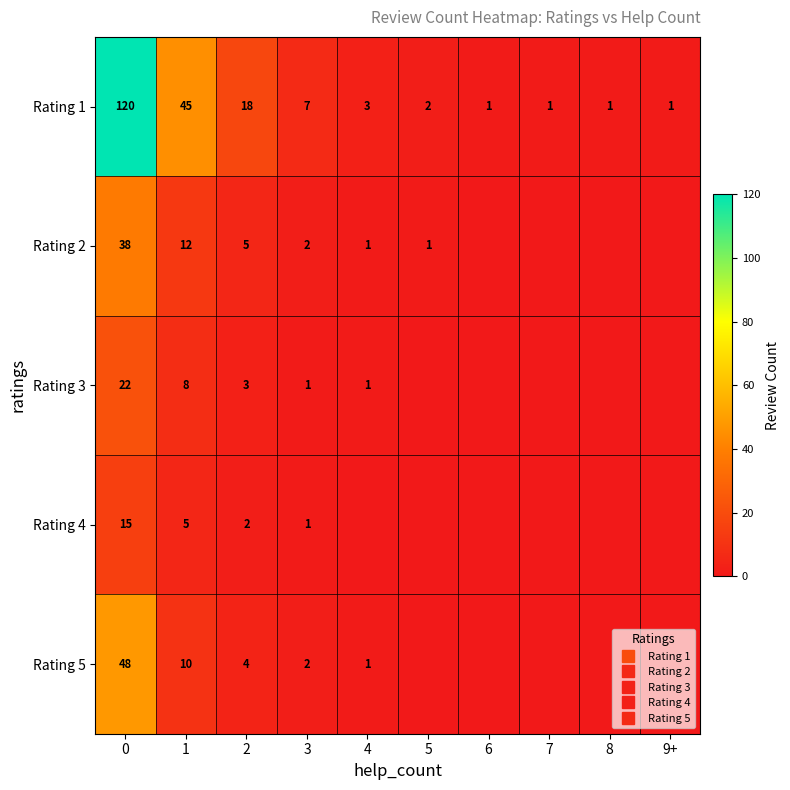

The Rating 3 series shows 0 at 3. True or false?

False